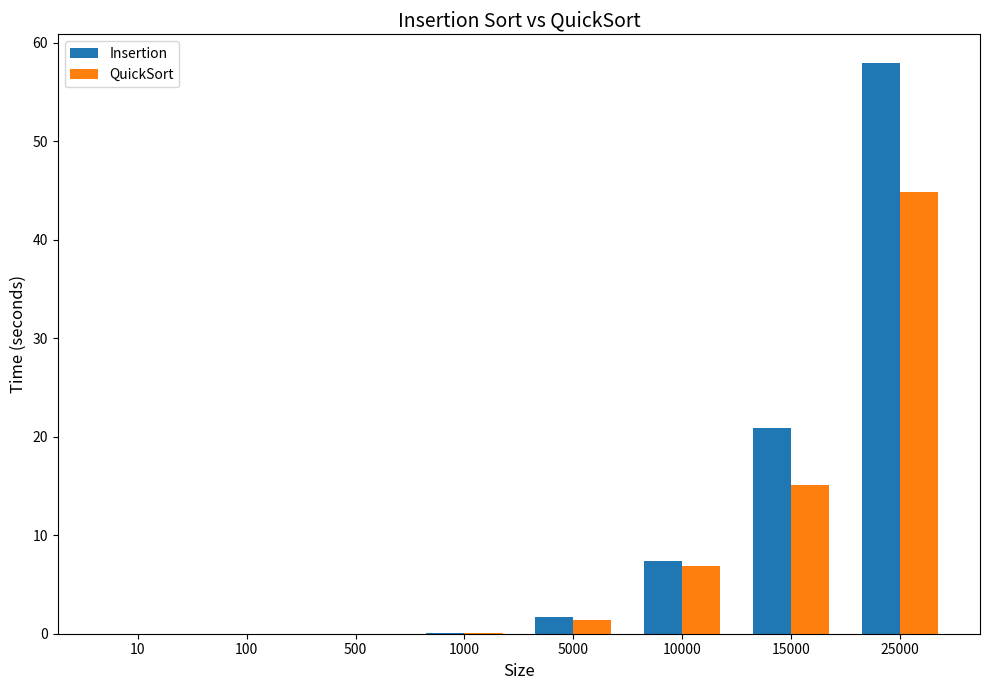

What is the sum of all Insertion values?

88.1